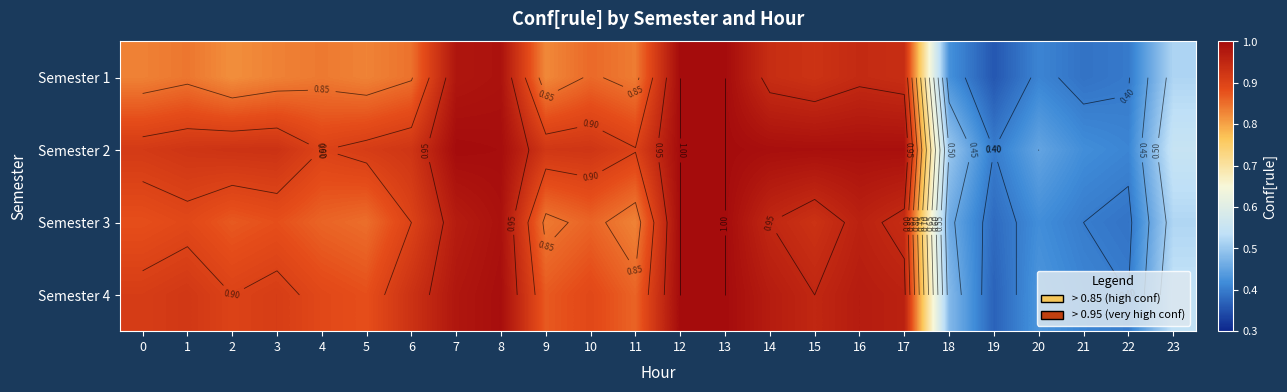

What is the average value of the Semester 4 series?

0.8